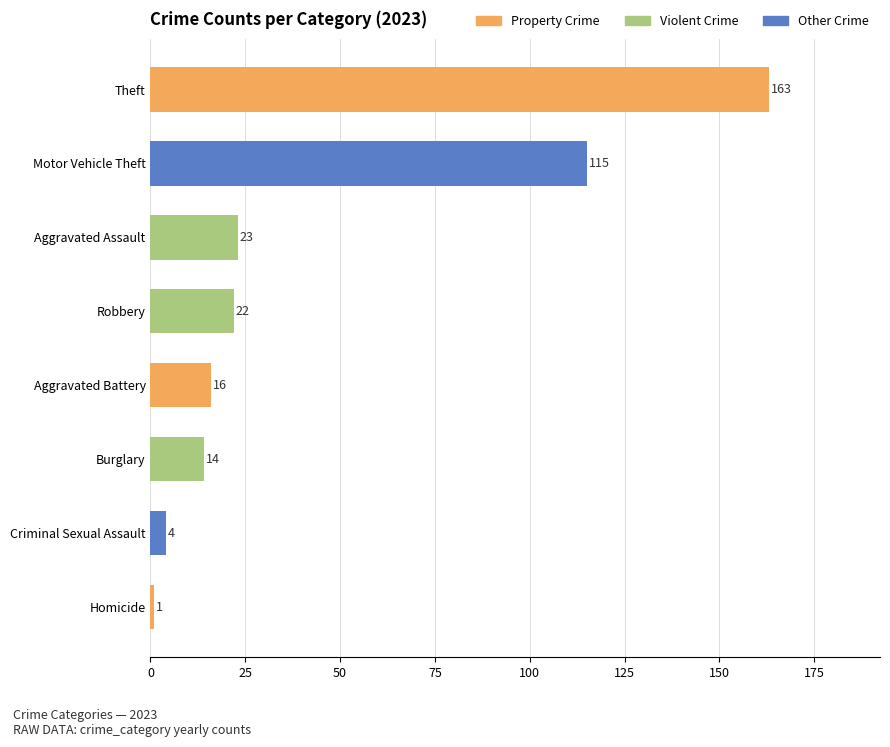

How many bars are there in total?

8